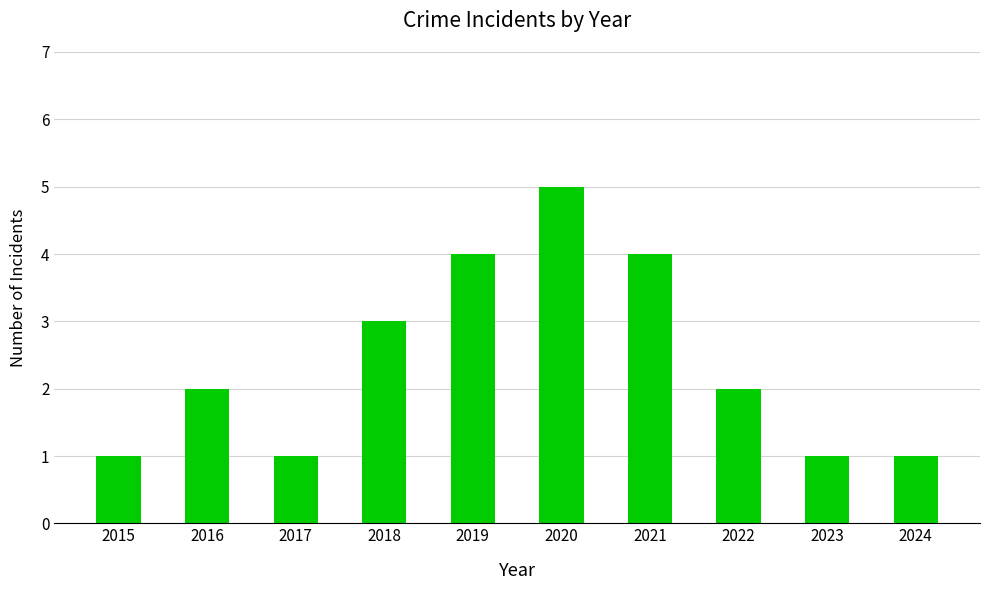

How many bars are there in total?

10